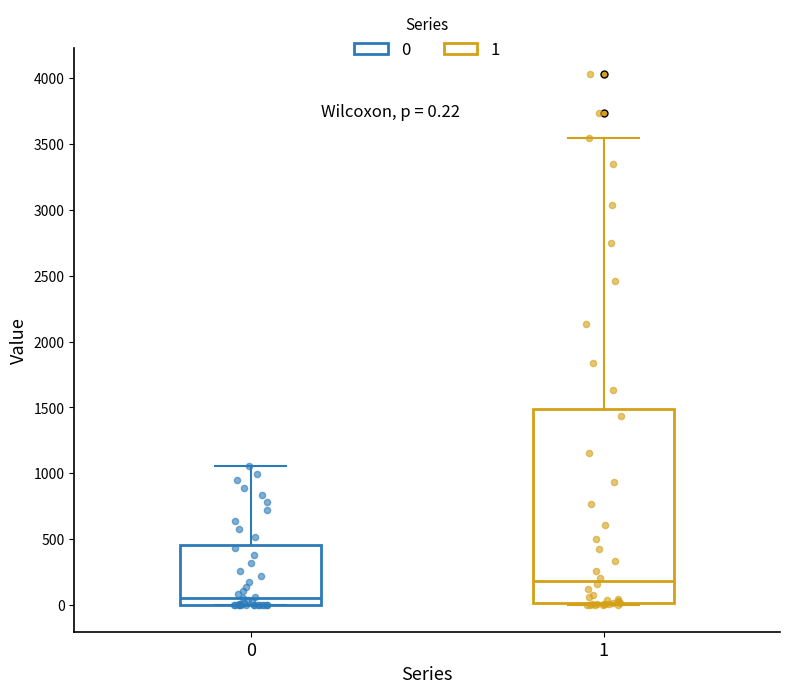

Which box's median line is the lowest?

0